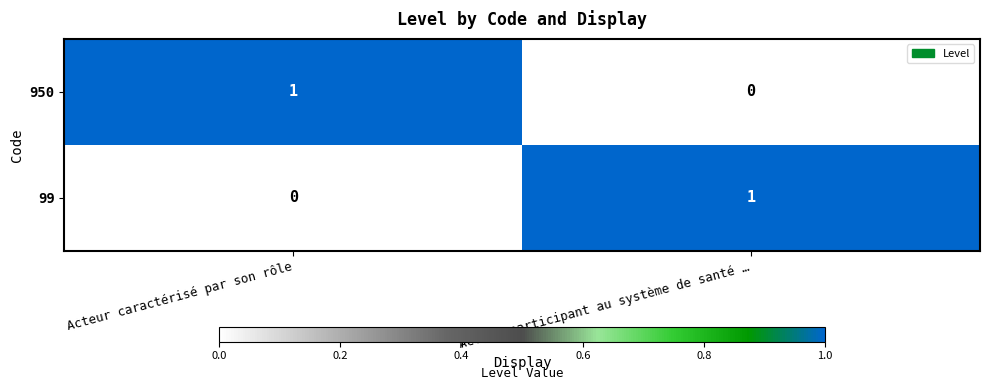

Reading left to right, extract all data points from this chart.

950: 1	0
99: 0	1